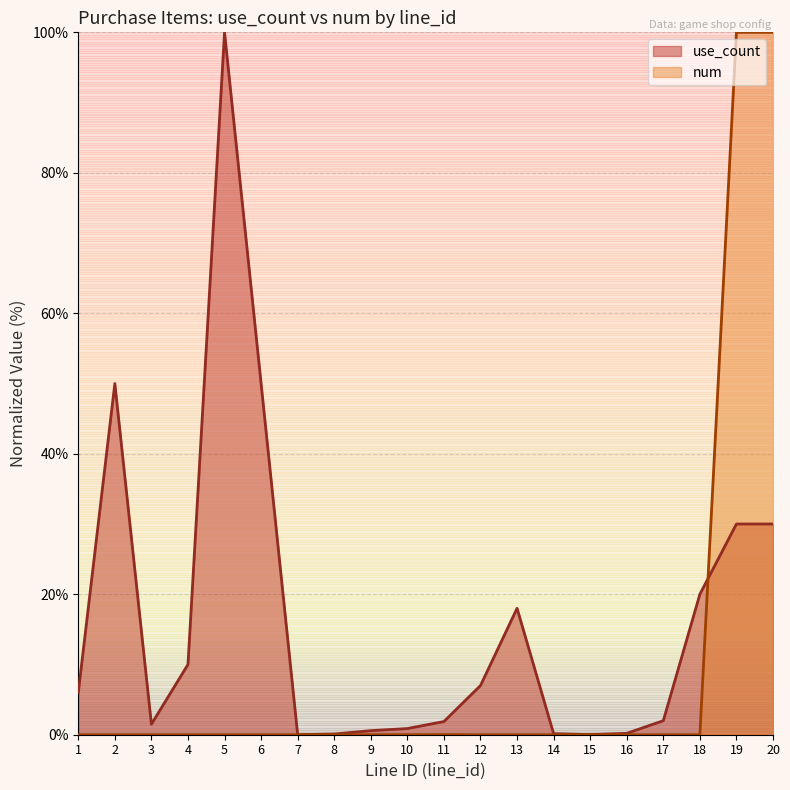

Is it true that use_count equals 1.5 at 3?

True